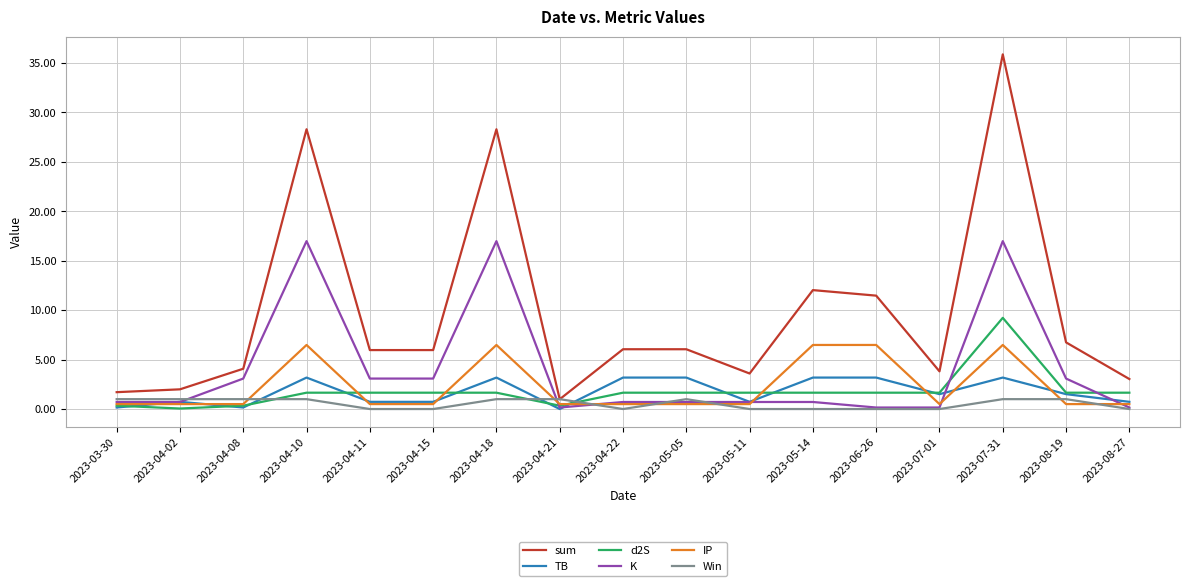

What is the sum of the IP values at 2023-04-22 and 2023-04-18?

7.0